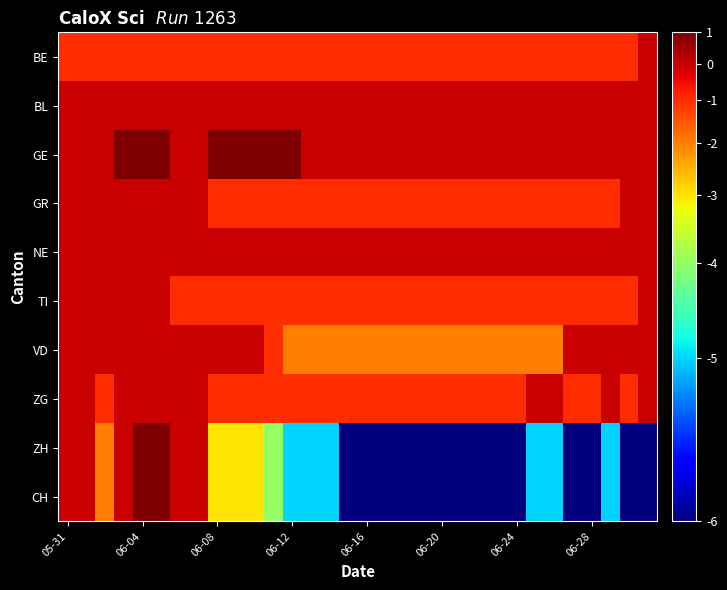

How many categories are shown in the chart?

32